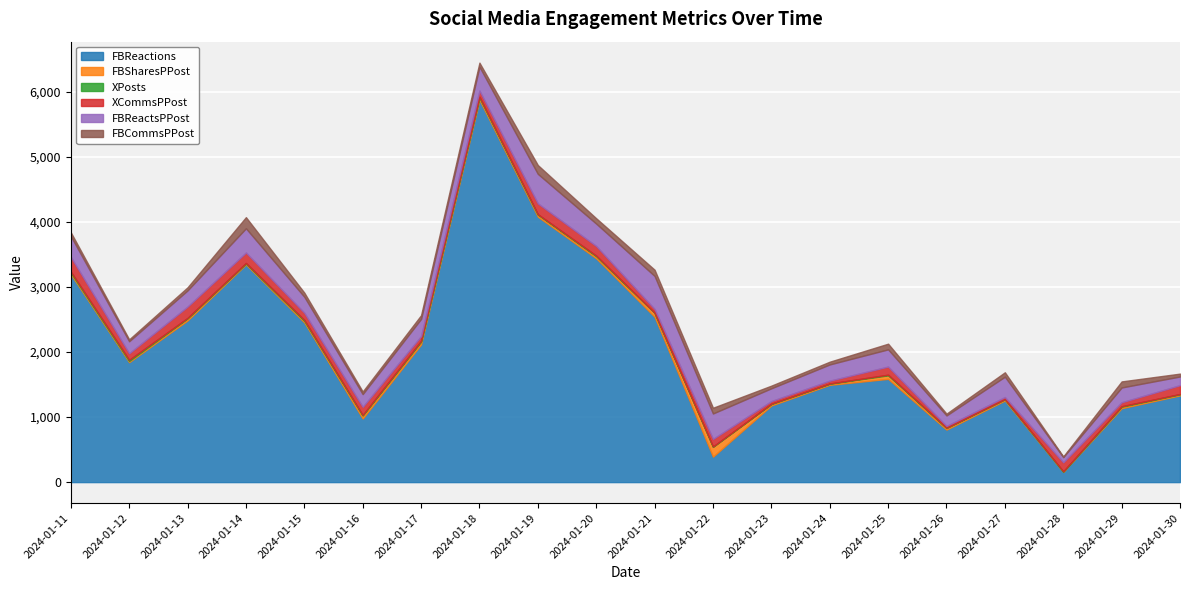

How many distinct data groups are displayed?

6